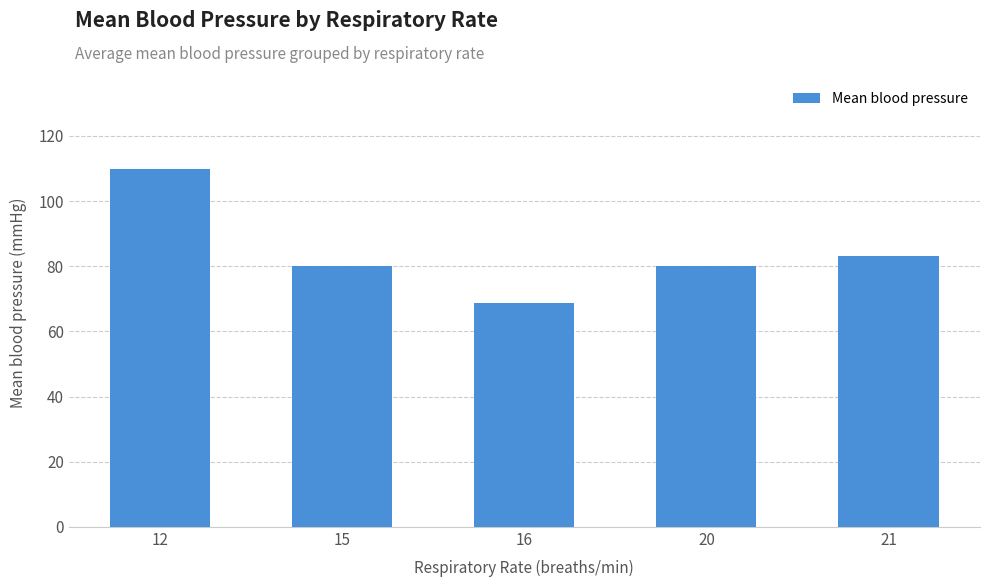

The value at 20 is 115.9. True or false?

False